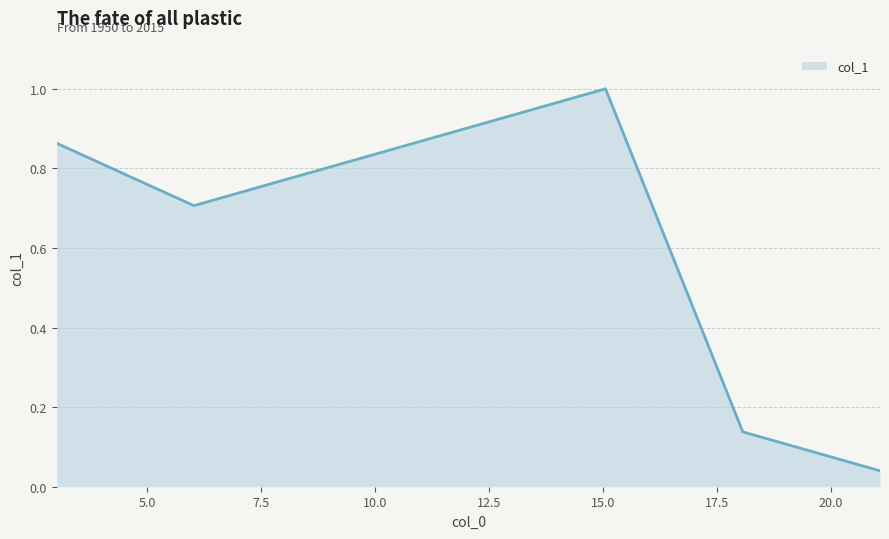

What is the greatest value displayed?

1.0